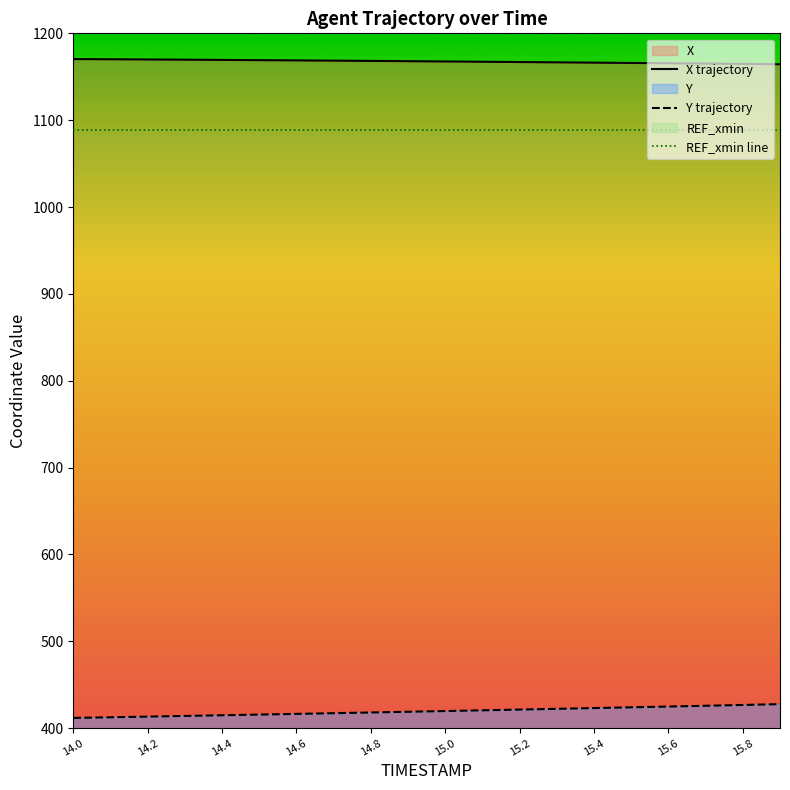

True or false: Y trajectory and X trajectory cross at least once.

False